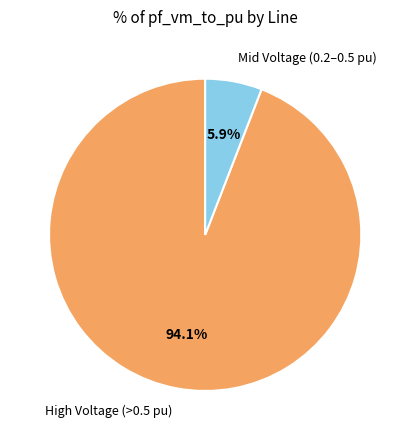

Does any single category account for the majority?

Yes